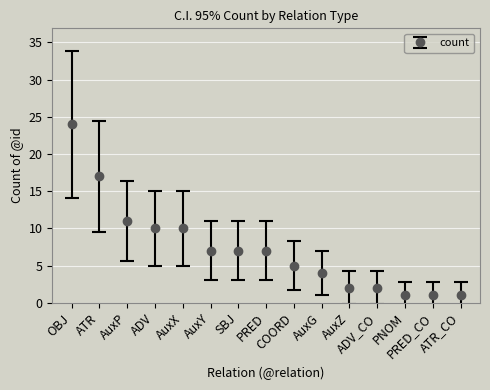

What is the maximum value shown in the chart?

24